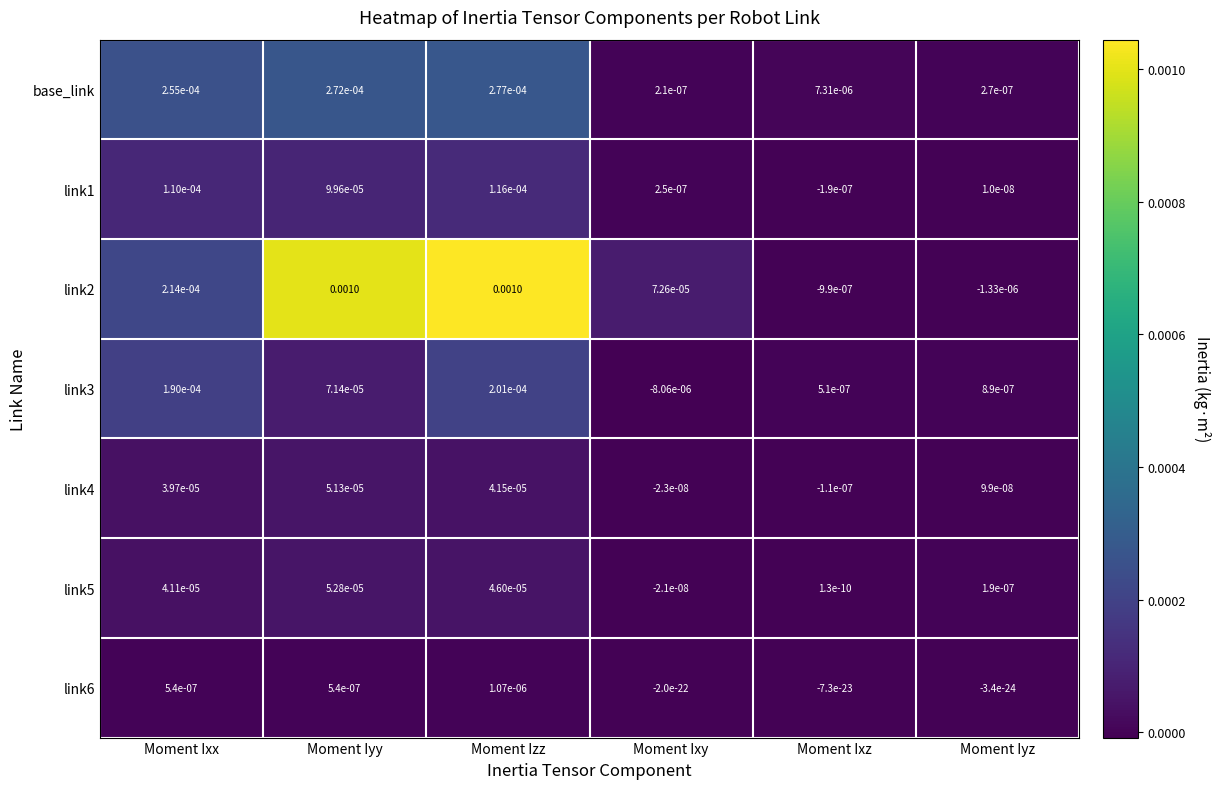

At which category is the sum across all series the highest?

Moment Izz